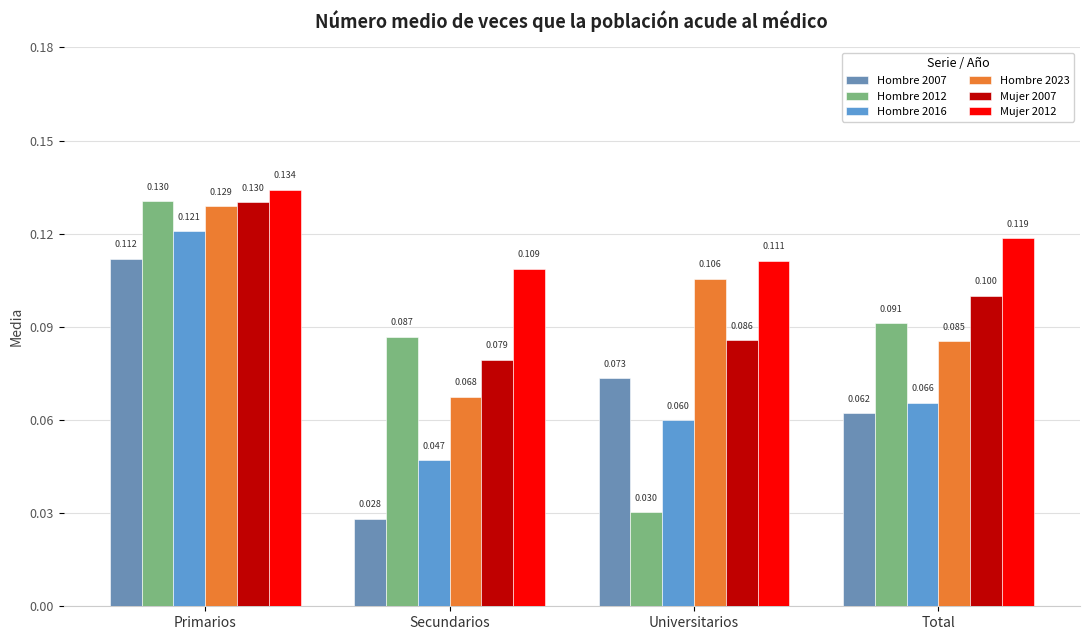

How many bars are there in each group?

6